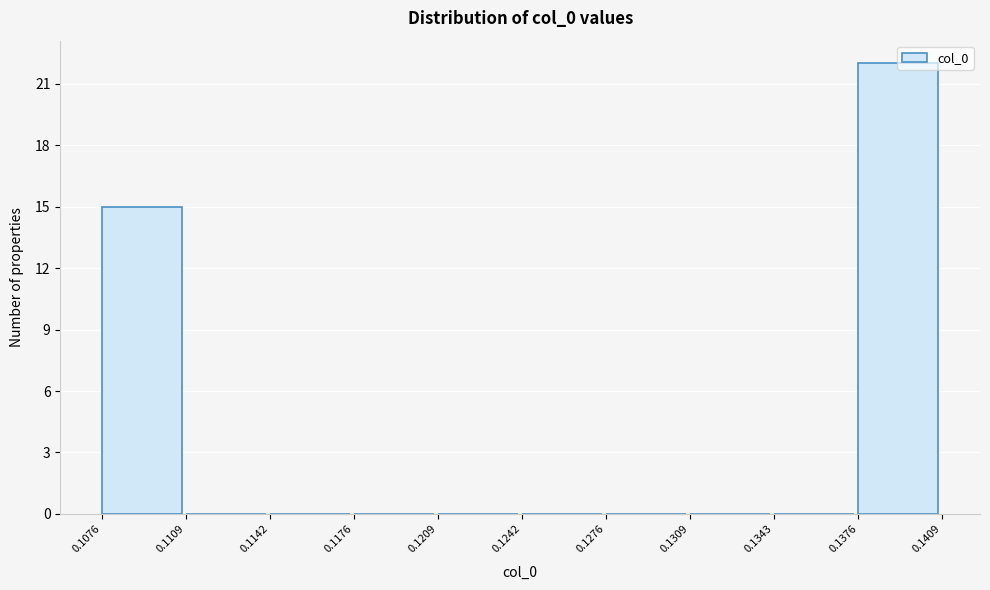

Reading left to right, list every bar in this chart as the range it spans on the x-axis followed by its height. The values are not printed on the chart, so give them approximately, as read against the axis.

0.1076 to 0.1109: 15
0.1109 to 0.1142: 0
0.1142 to 0.1176: 0
0.1176 to 0.1209: 0
0.1209 to 0.1242: 0
0.1242 to 0.1276: 0
0.1276 to 0.1309: 0
0.1309 to 0.1343: 0
0.1343 to 0.1376: 0
0.1376 to 0.1409: 22